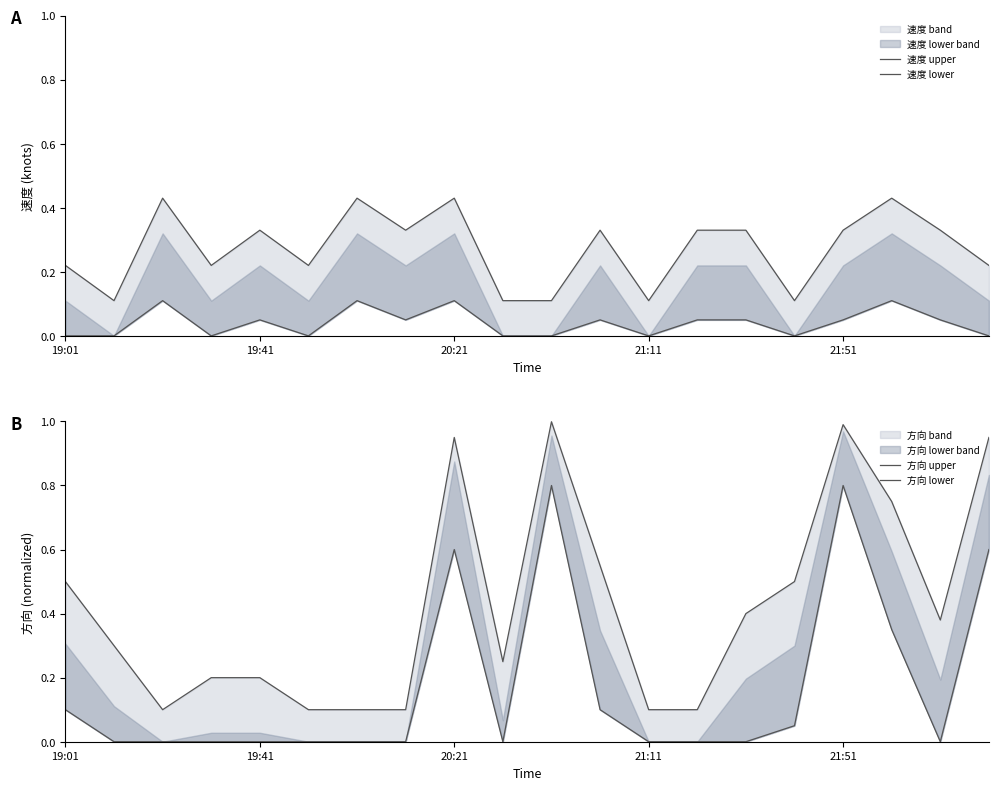

What is the greatest value displayed?

1.0